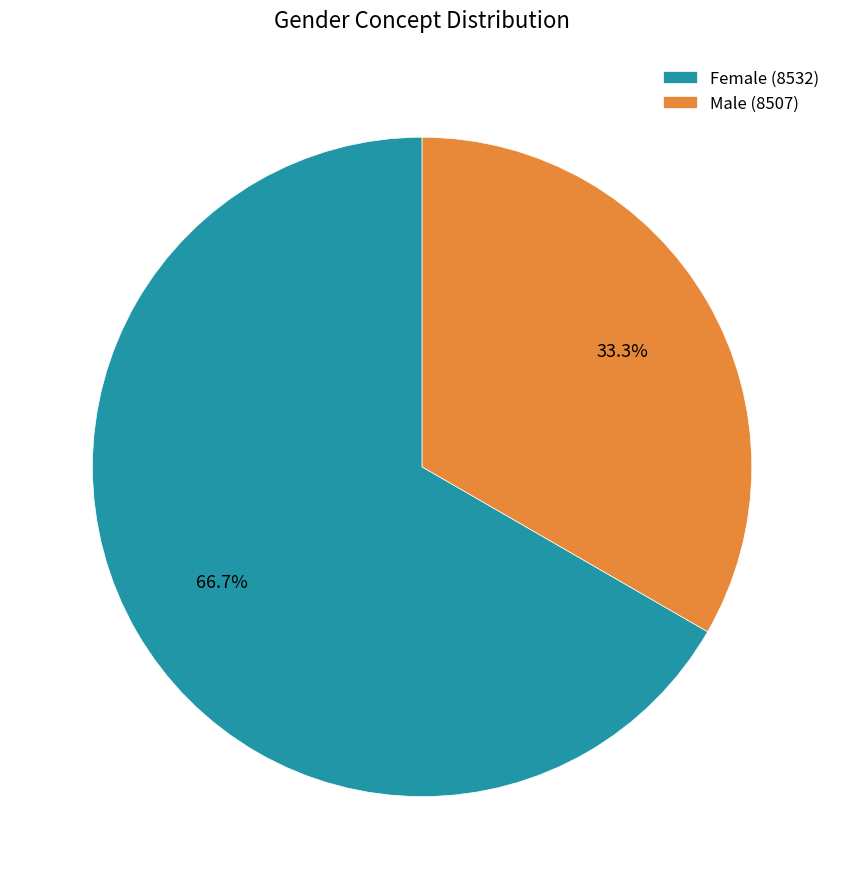

Combined, what portion of the pie is Male (8507) and Female (8532)?

100.0%